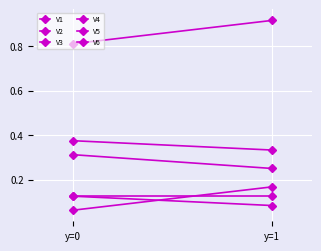

Rank the categories by V1 value from highest to lowest.

y=0, y=1